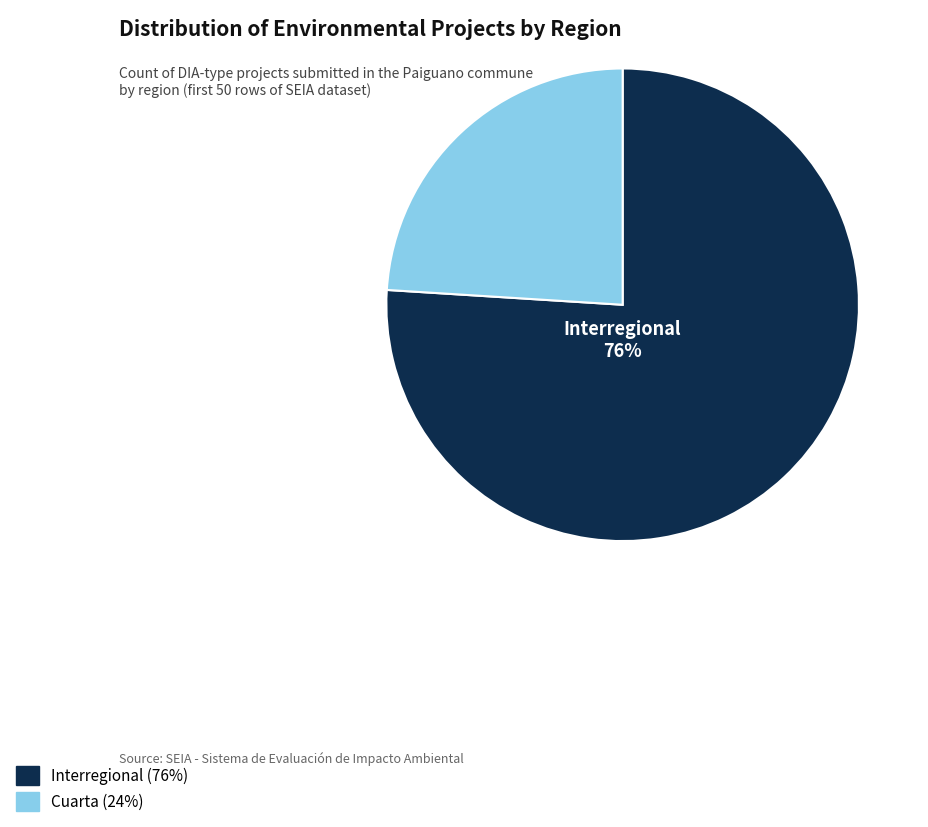

Is there a majority slice in this chart?

Yes